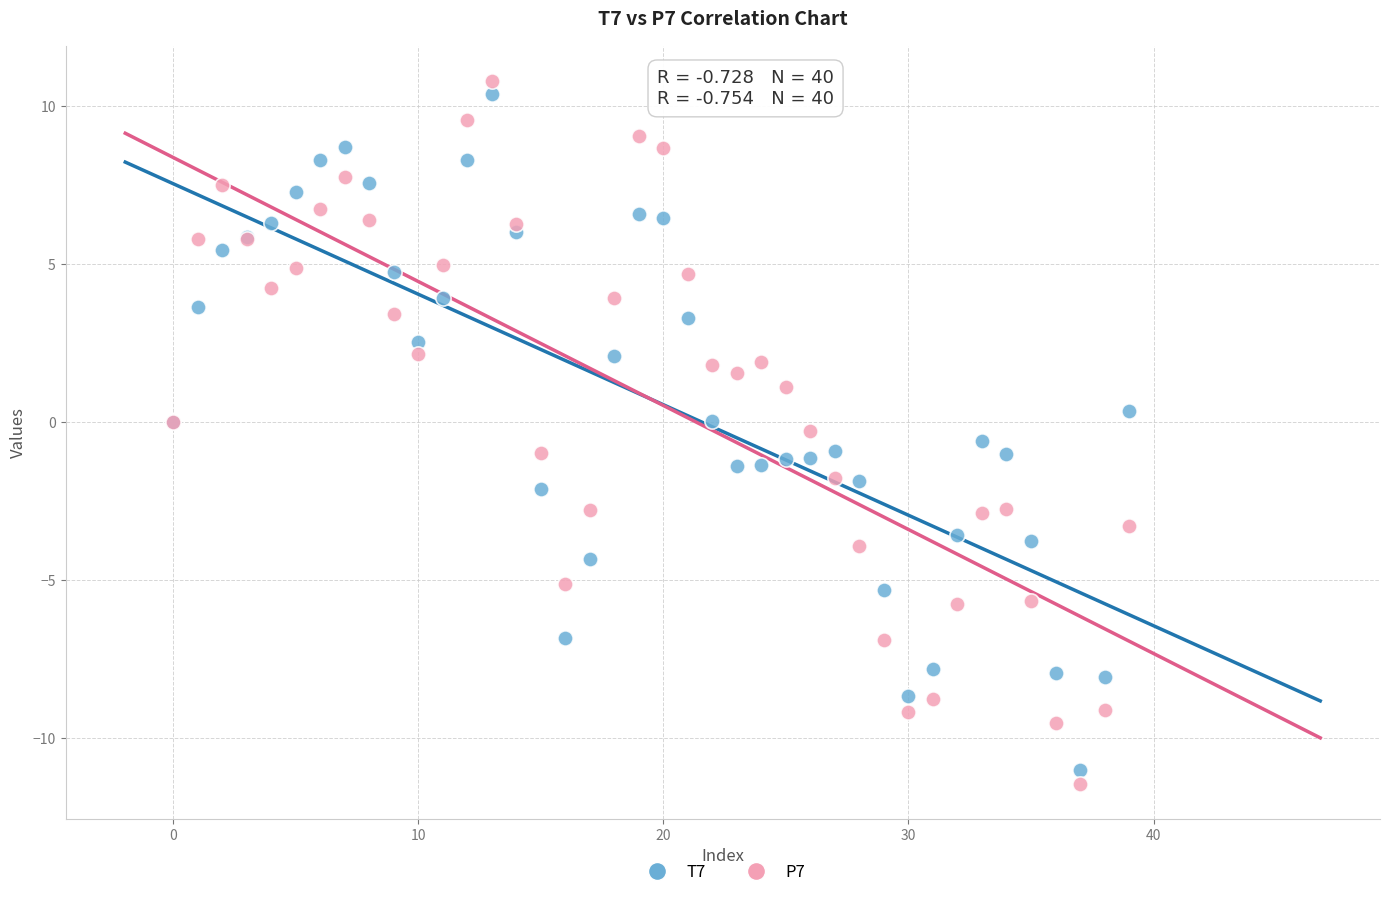

Which series has the largest Y range (max minus min)?

P7